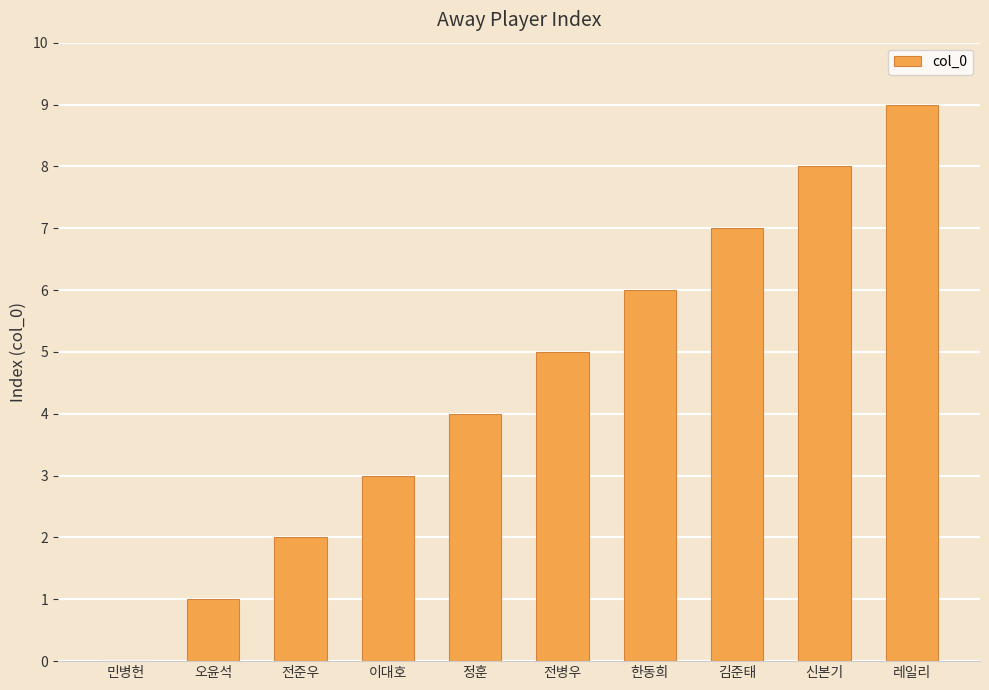

Between 민병헌 and 이대호, which is larger?

이대호